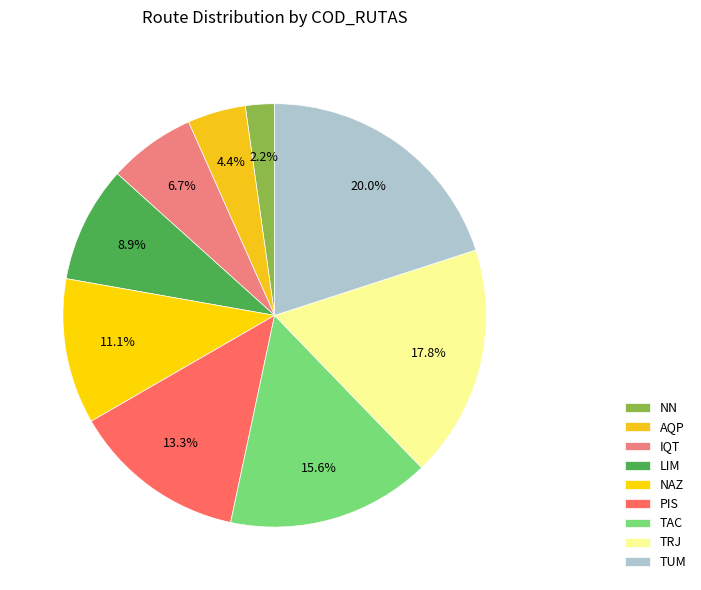

Count the number of slices in the pie.

9